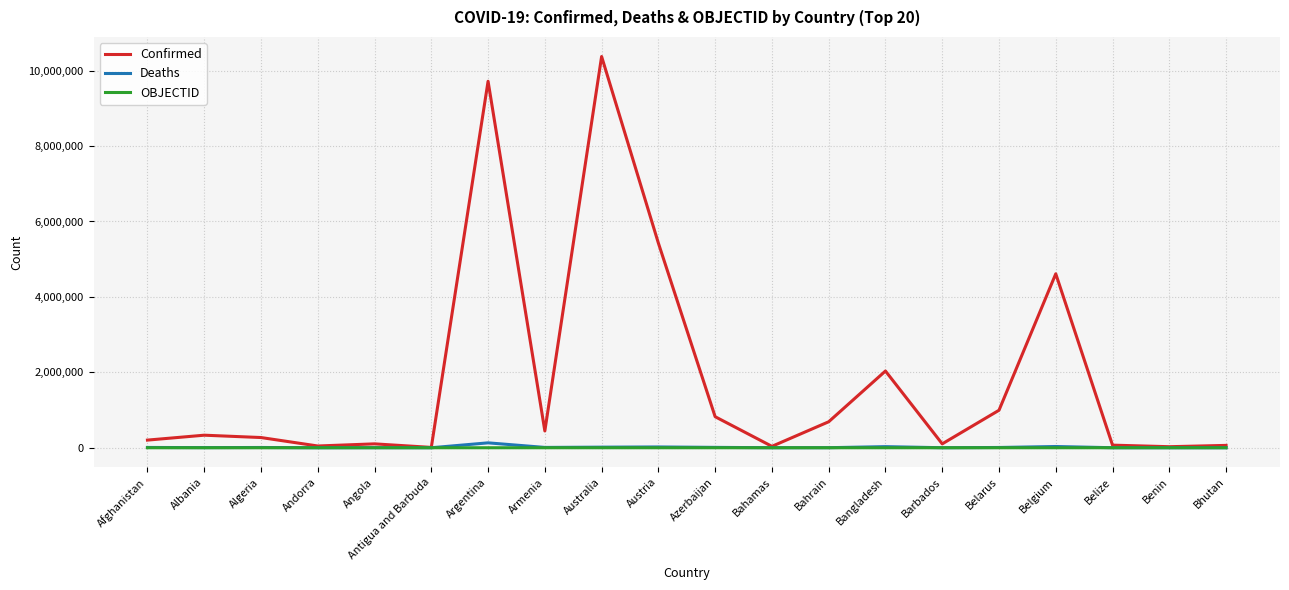

The Confirmed series shows 445100 at Armenia. True or false?

True